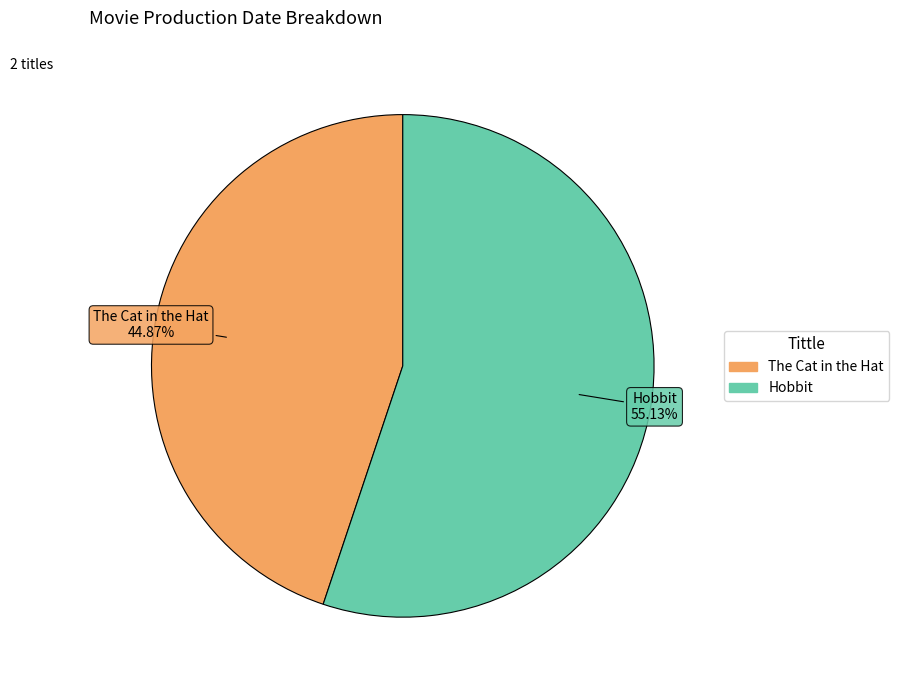

What is the ratio of the value at The Cat in the Hat to the value at Hobbit?

0.8